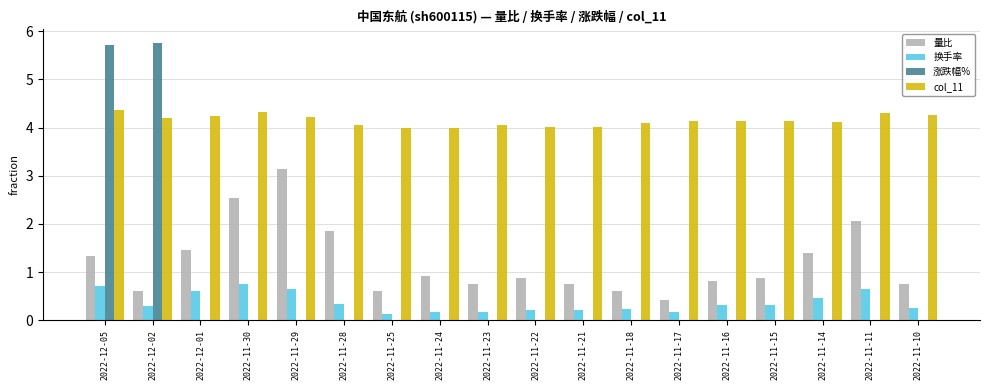

What is the difference between the highest and lowest values at 2022-11-23?

4.0